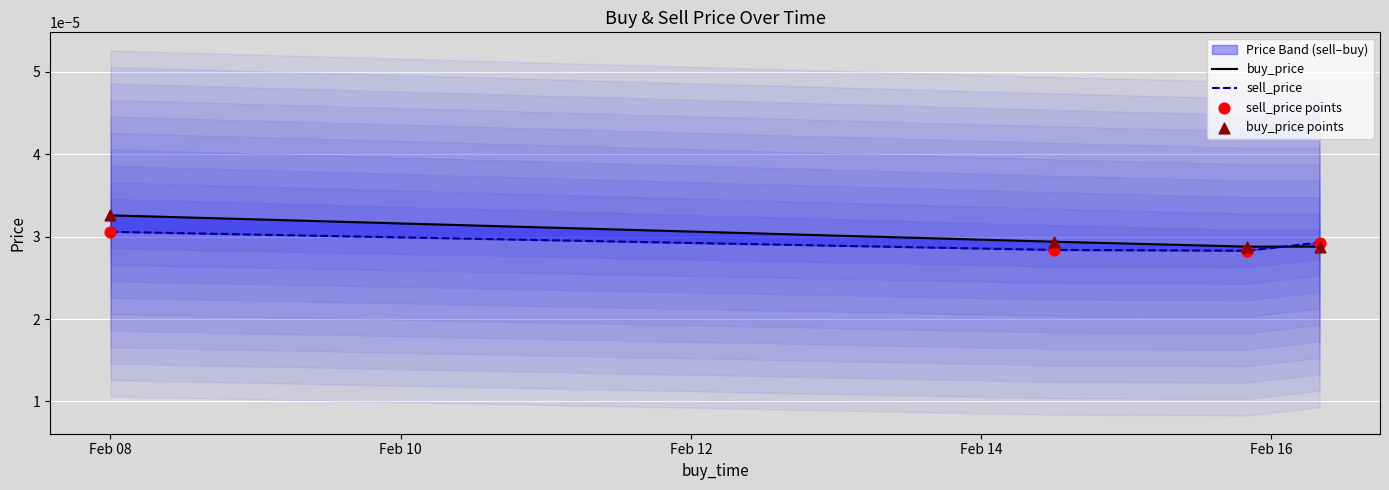

Is the value of buy_price at Feb 14 greater than the value of sell_price points at Feb 12?

Yes